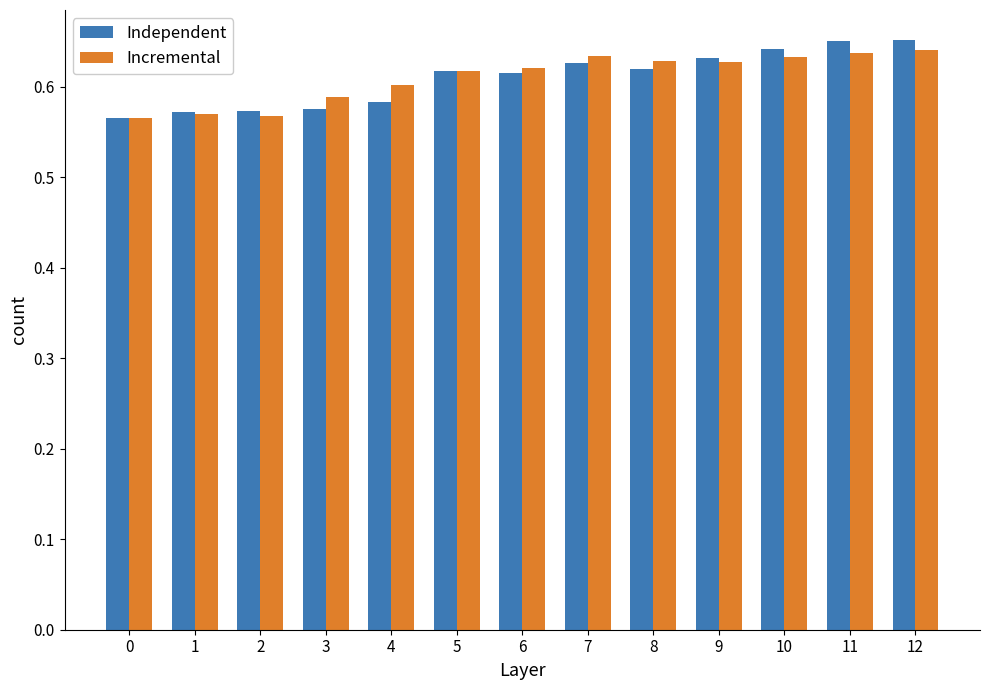

What is the sum of all Incremental values?

7.9